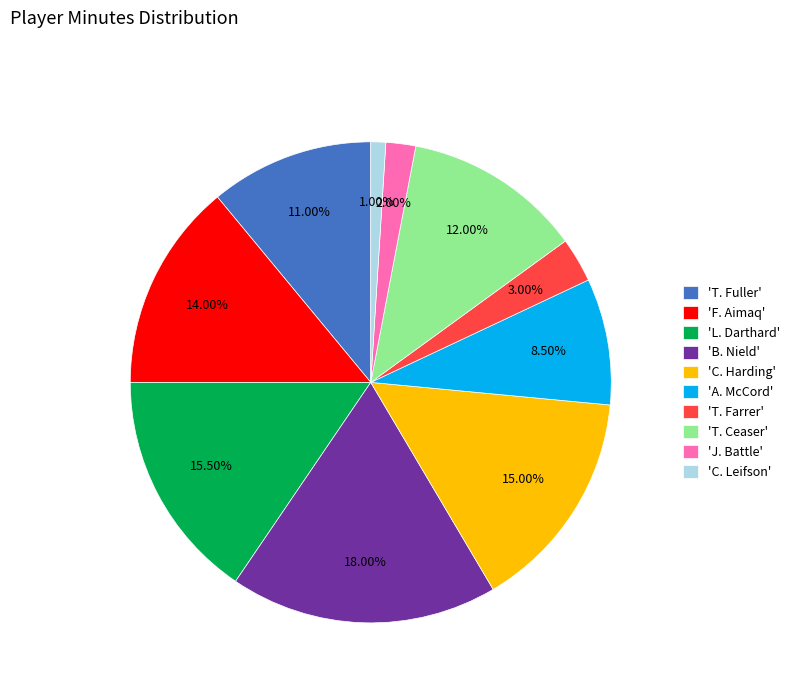

Which has a higher value, 'B. Nield' or 'C. Harding'?

'B. Nield'